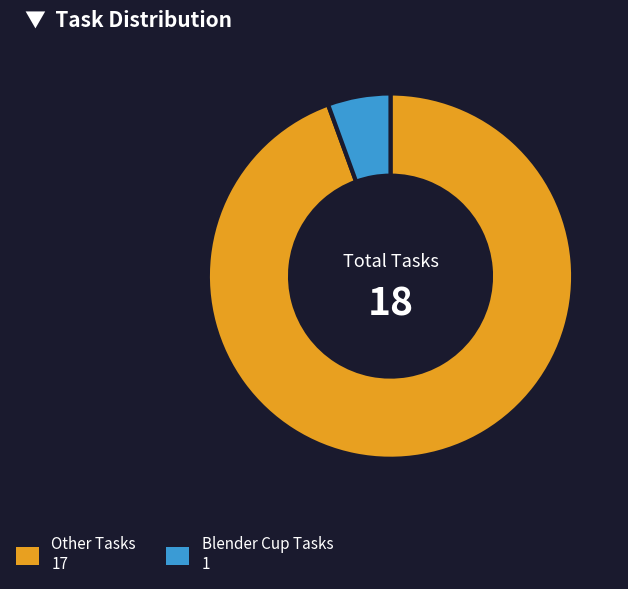

How many slices are in this pie chart?

2